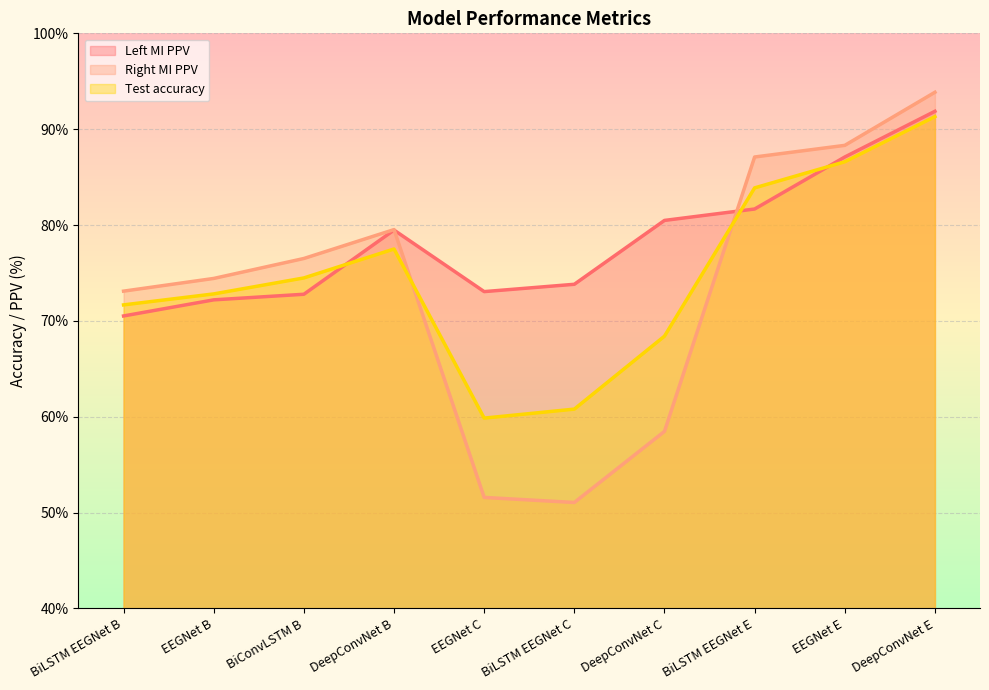

Is it true that Left MI PPV equals 72.2 at EEGNet B?

True